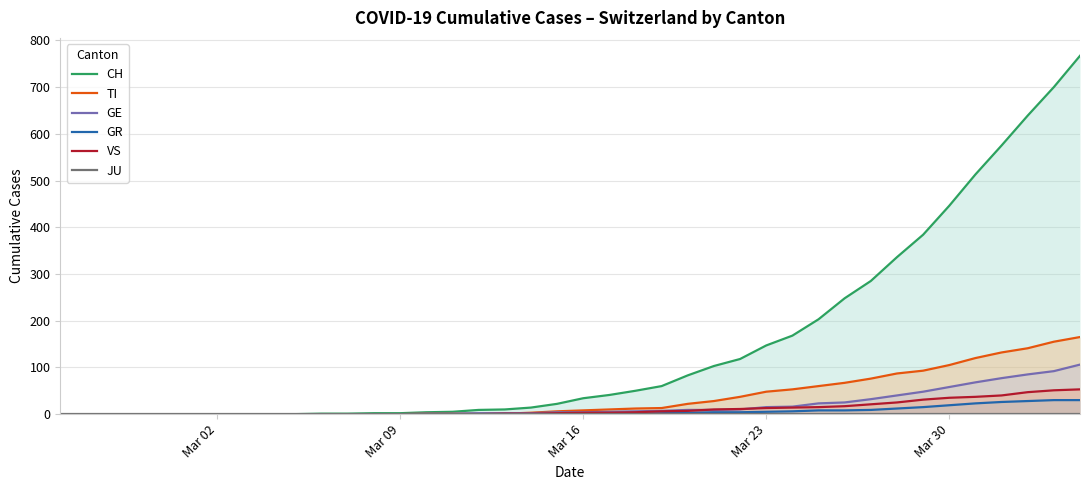

Does the chart have visible grid lines?

Yes